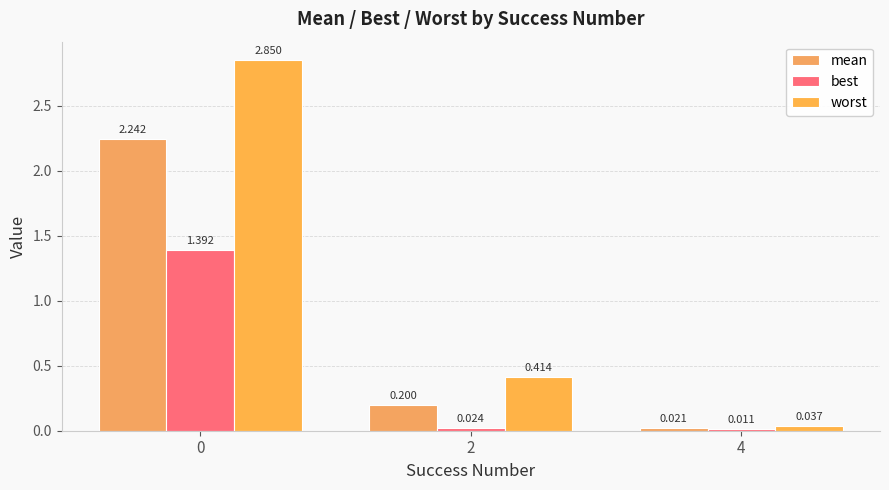

At which label is best closest to 0?

4